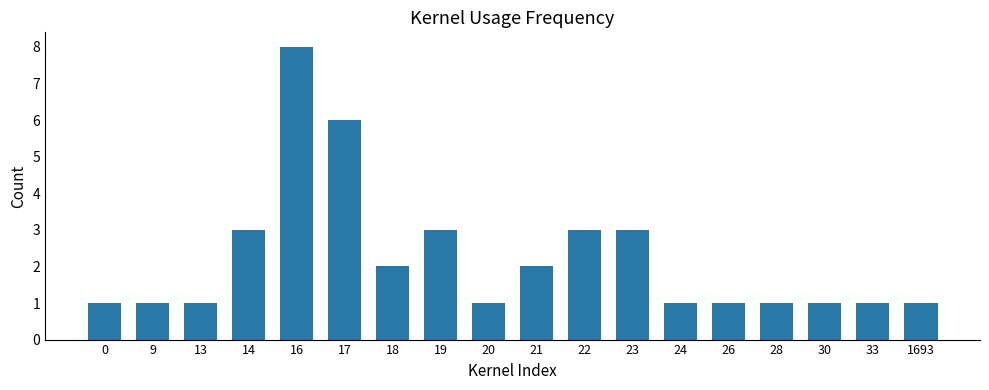

Which has a higher value, 22 or 24?

22